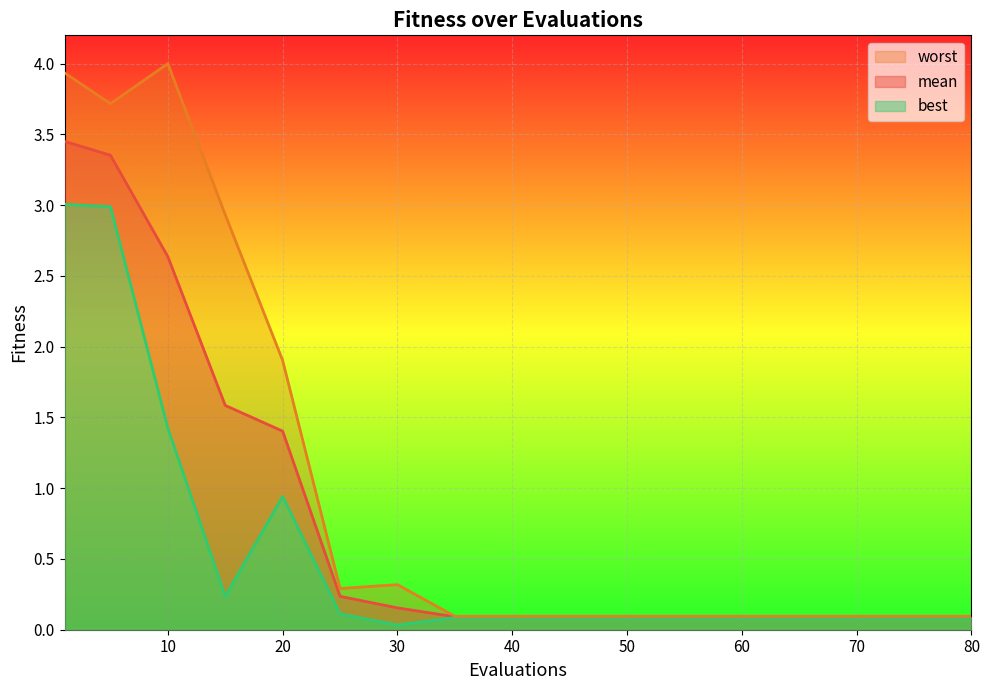

The worst series shows 0.1 at 80. True or false?

True